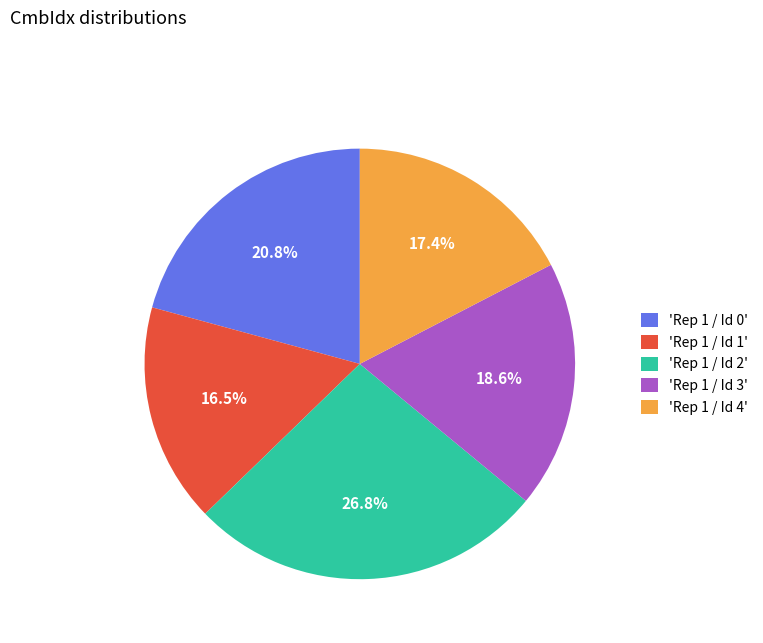

Rank the categories by value from highest to lowest.

'Rep 1 / Id 2', 'Rep 1 / Id 0', 'Rep 1 / Id 3', 'Rep 1 / Id 4', 'Rep 1 / Id 1'